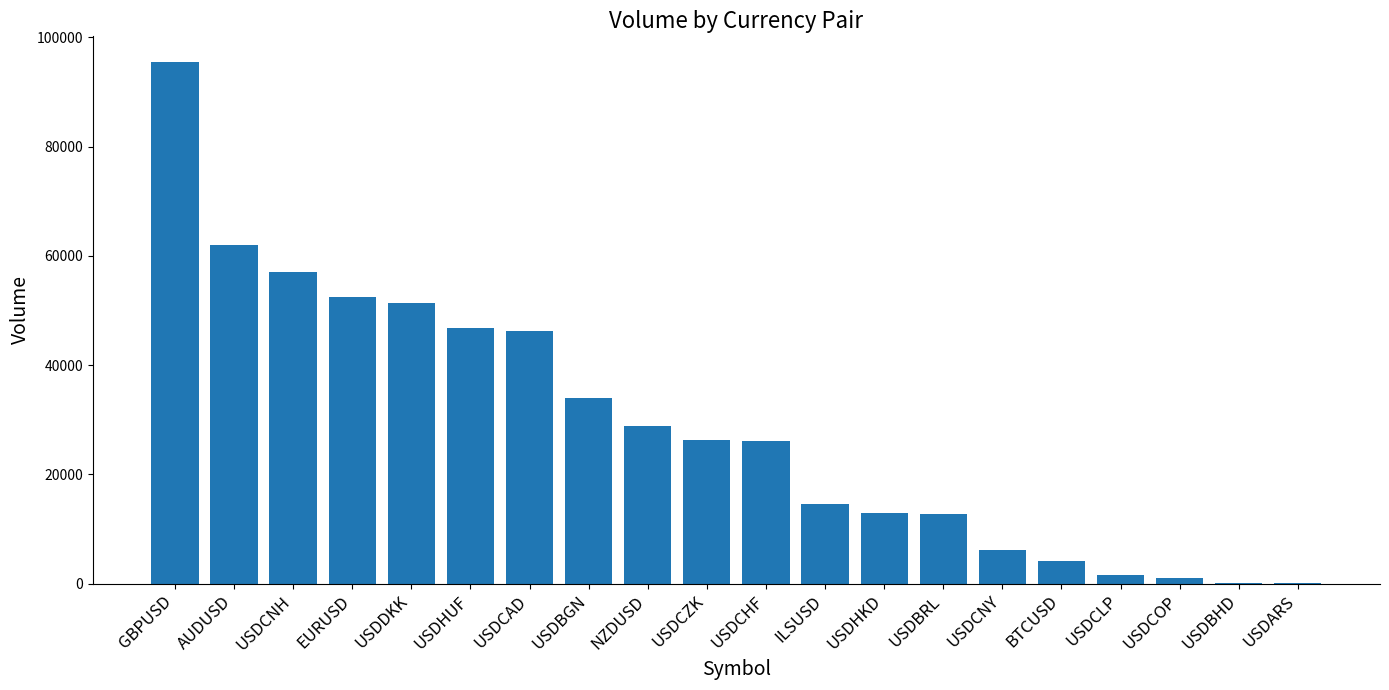

Is it true that the value at USDBGN is 34038?

True